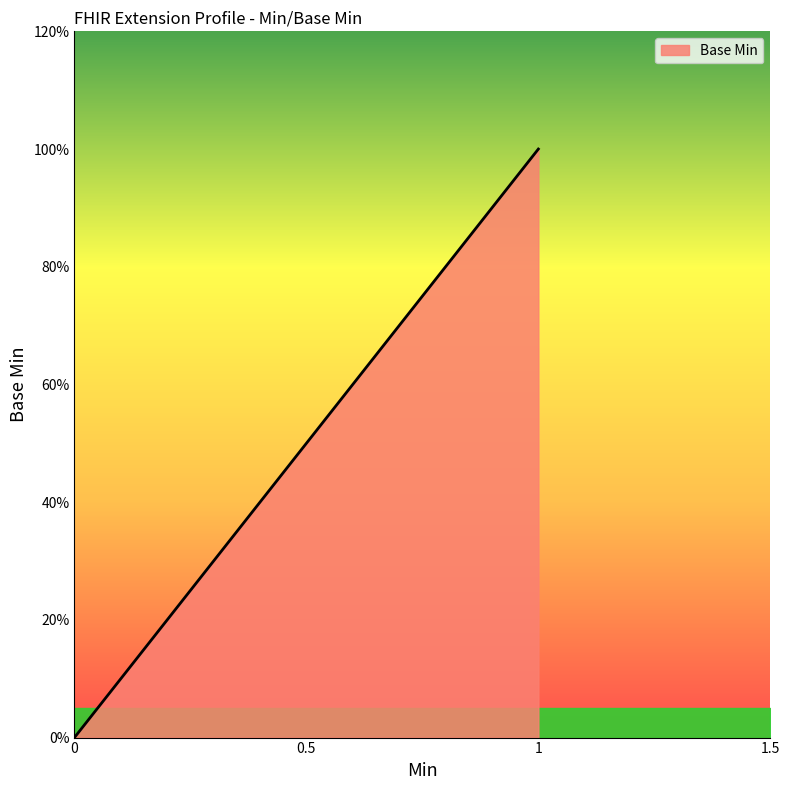

True or false: the data shows 0 at Extension.value[x] (valueCodeableConcept).

False